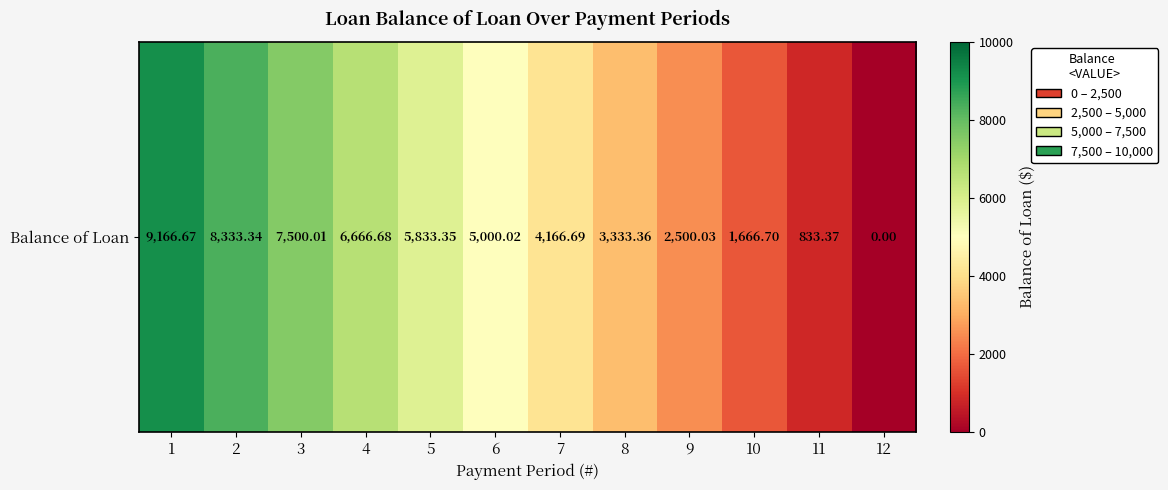

Rank the categories by value from lowest to highest.

12, 11, 10, 9, 8, 7, 6, 5, 4, 3, 2, 1